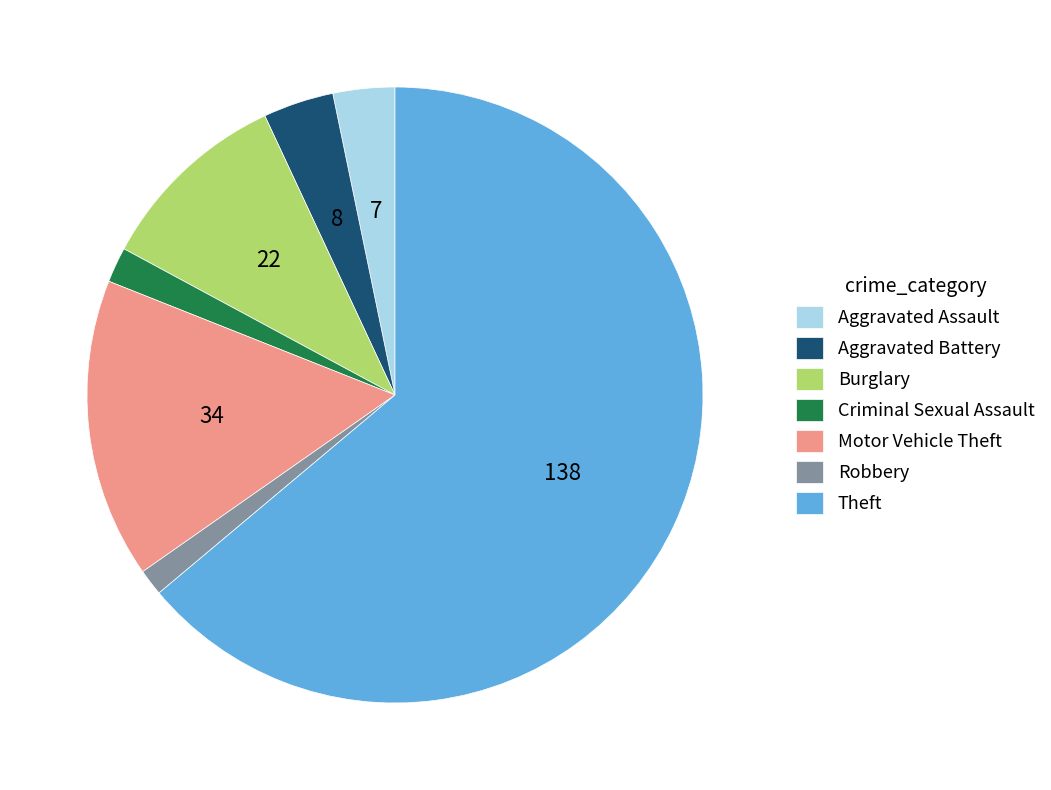

What is the largest slice in the pie chart?

Theft